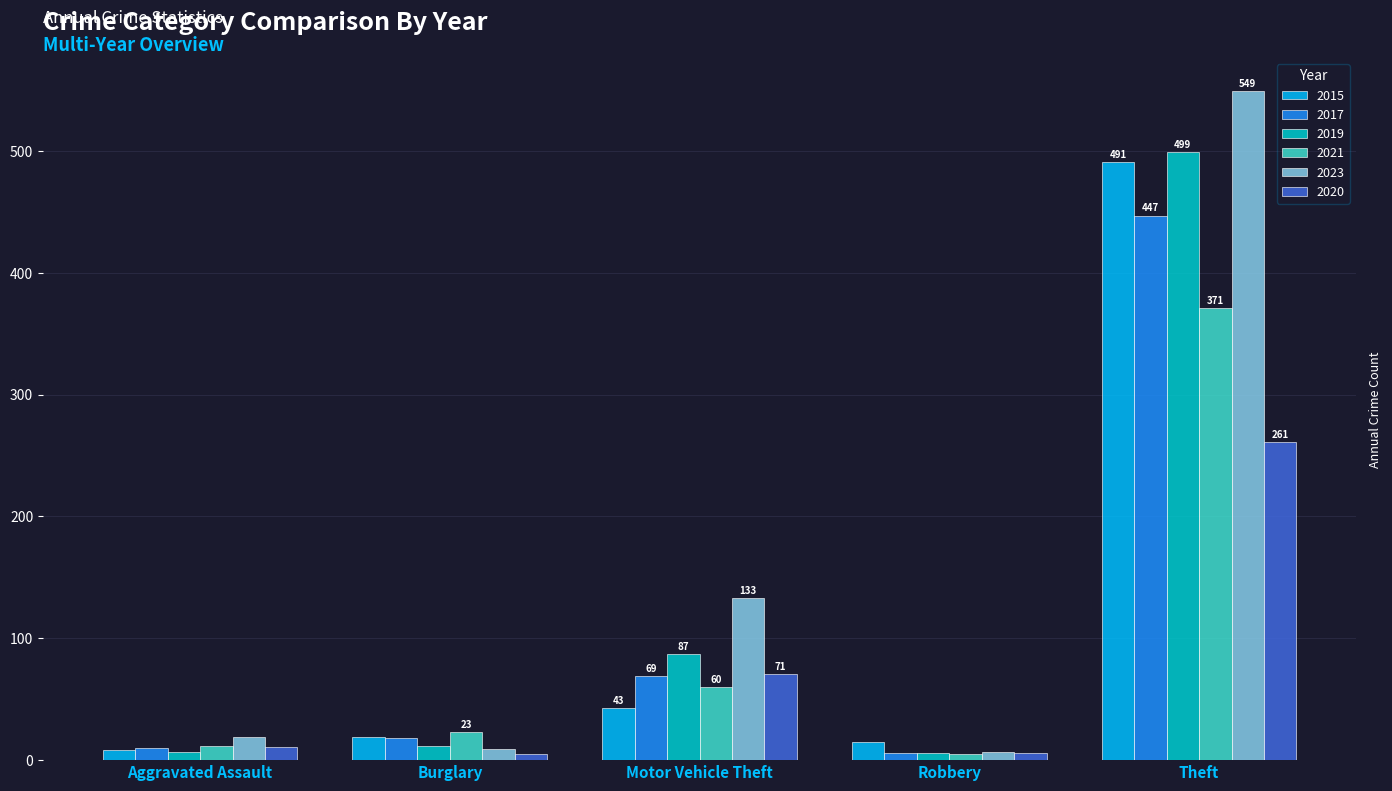

What is the difference between the second highest and second lowest values in the 2015 series?

28